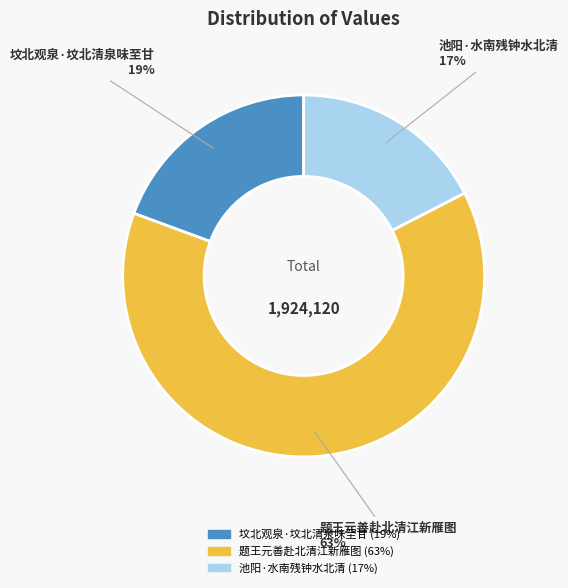

What is the largest slice in the pie chart?

题王元善赴北清江新雁图